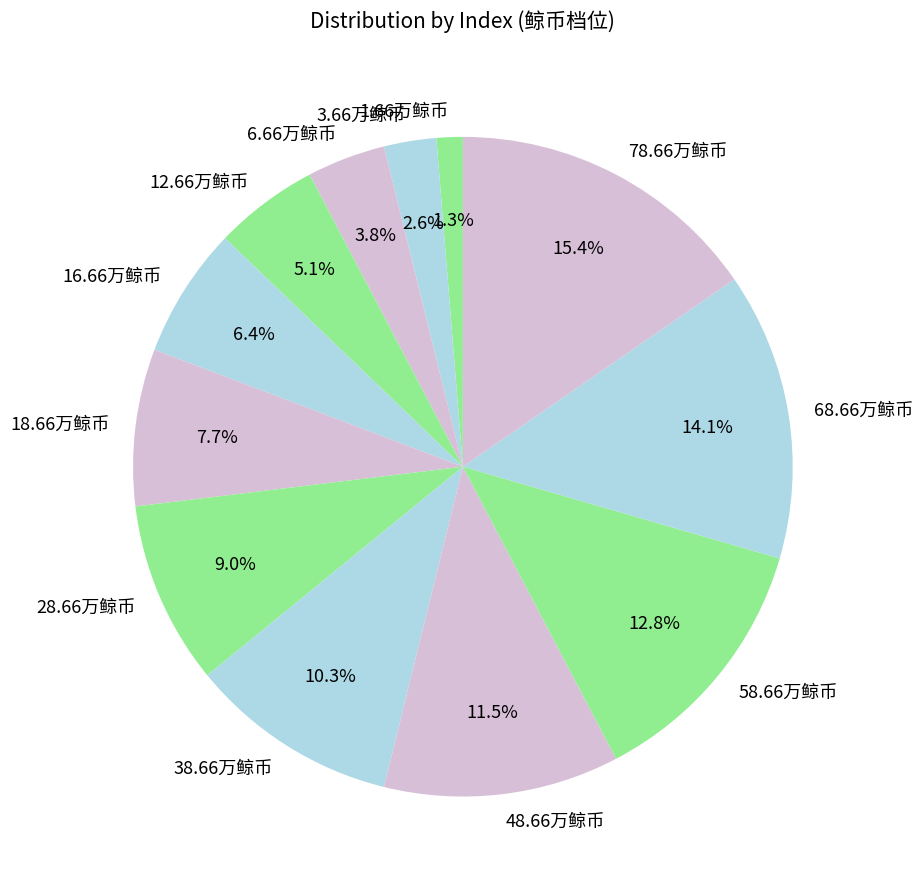

To the nearest percent, what is the difference between the 38.66万鲸币 and 16.66万鲸币 slice percentages?

4%